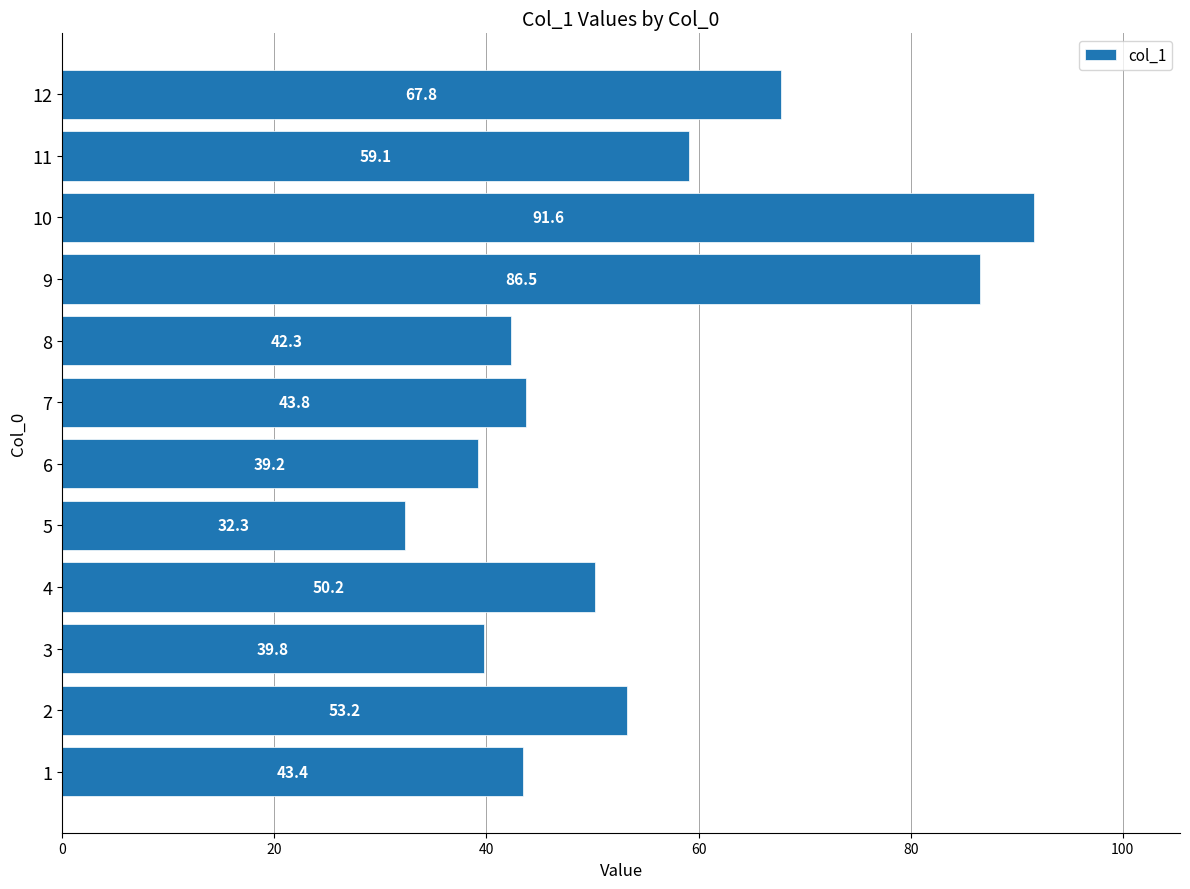

Between 6 and 5, which is larger?

6